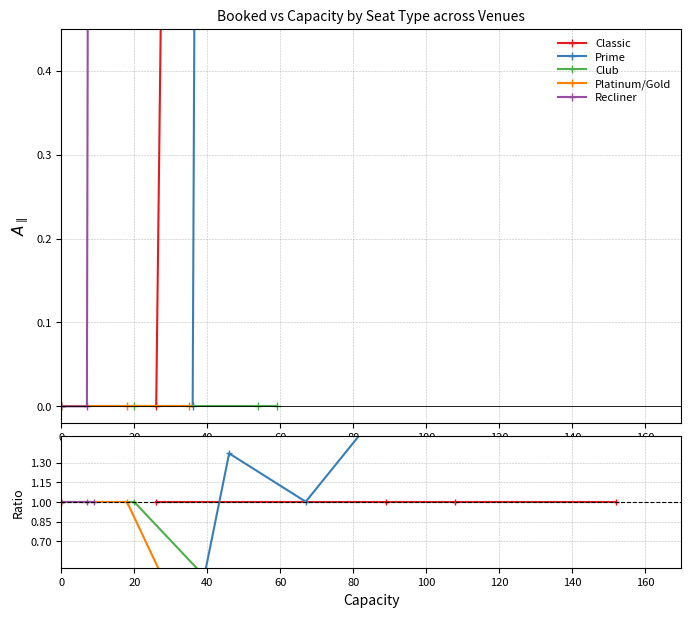

At 60, list the series in order from smallest to largest.

Club, Platinum/Gold, Classic, Recliner, Prime